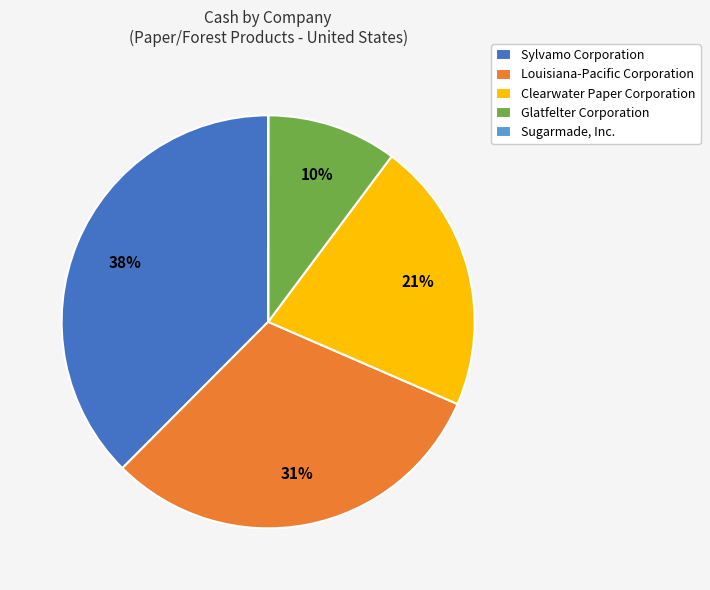

To the nearest percent, what portion does Glatfelter Corporation represent?

10%